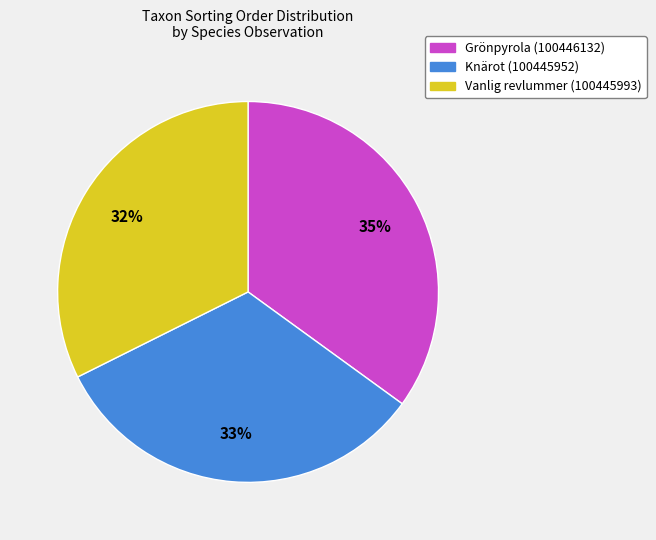

To the nearest percent, what is the difference between the largest and smallest slice percentages?

3%